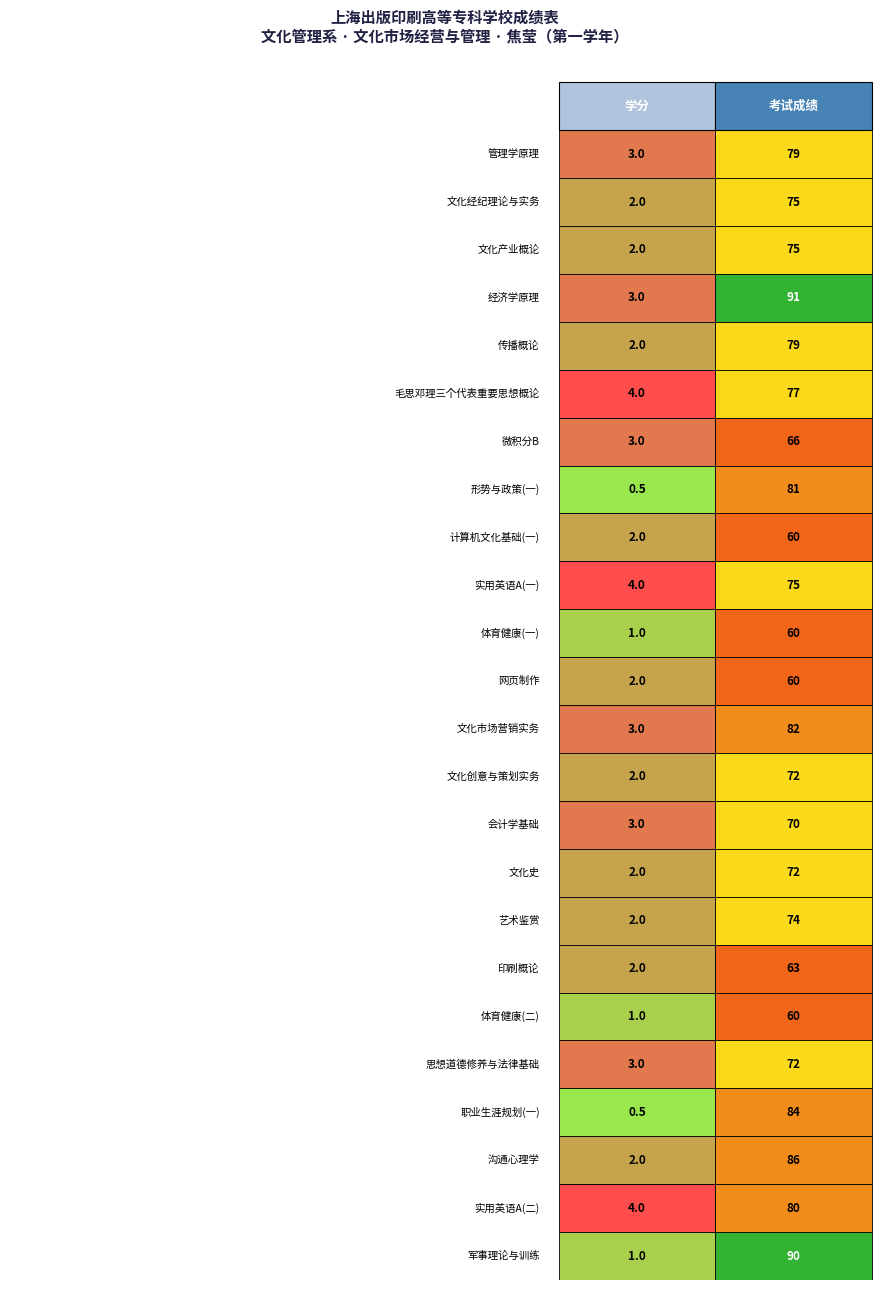

What is the total value across all series at 1?

1783.0